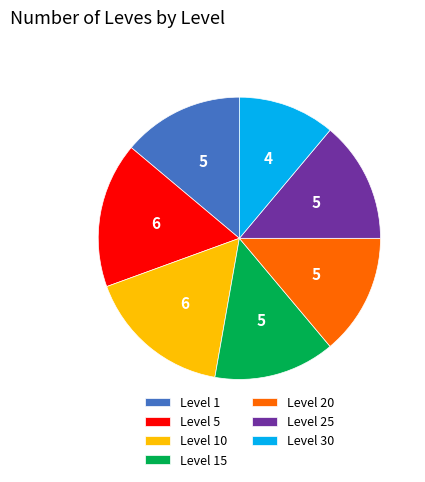

Is it true that Level 1 is 1% of the pie?

False